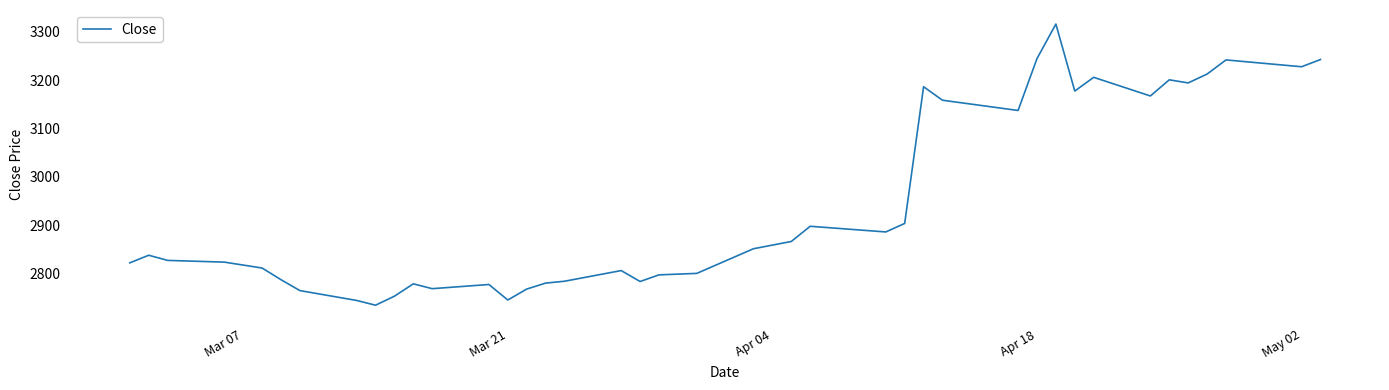

What is the greatest value displayed?

3315.8